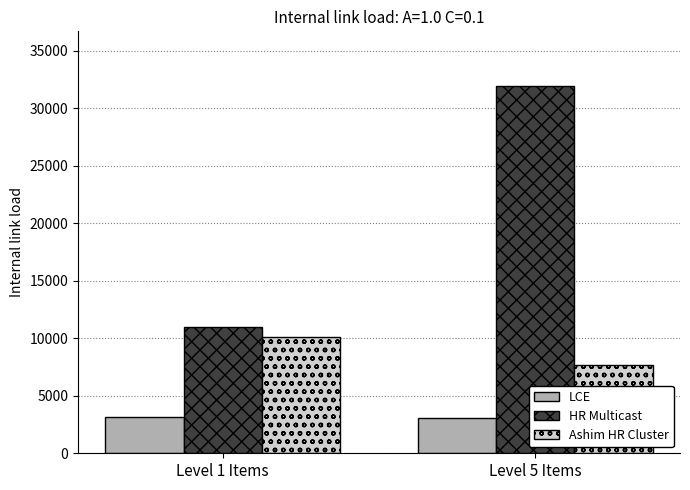

What is the lowest value of the HR Multicast series?

10967